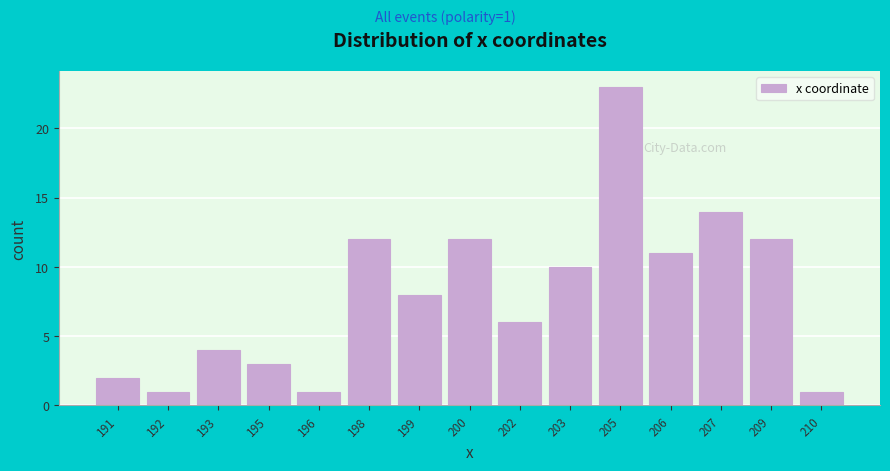

Reading left to right, what are all the values shown in this chart?

191=2	192=1	193=4	195=3	196=1	198=12	199=8	200=12	202=6	203=10	205=23	206=11	207=14	209=12	210=1